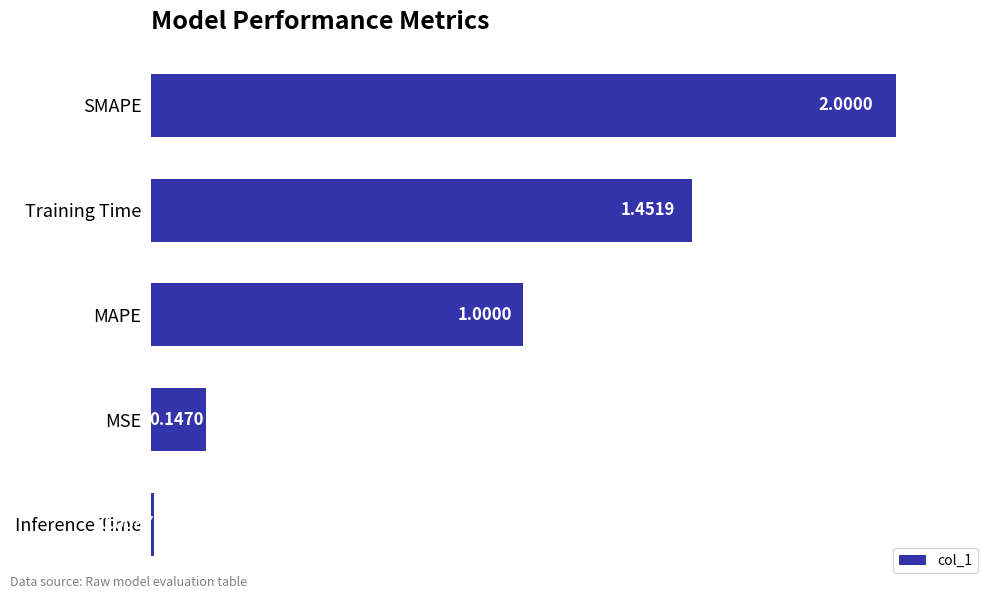

Rank the categories by value from lowest to highest.

Inference Time, MSE, MAPE, Training Time, SMAPE